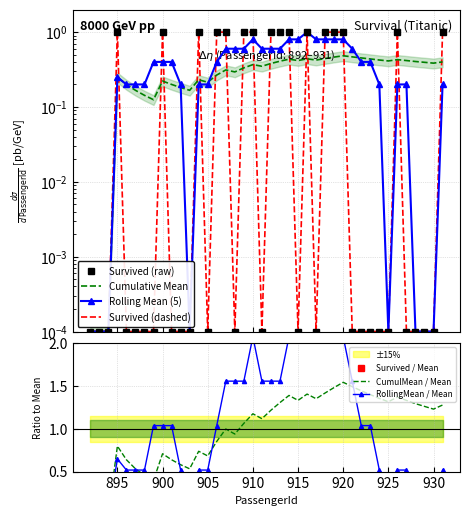

Where is the first local maximum for Rolling Mean (5)?

895